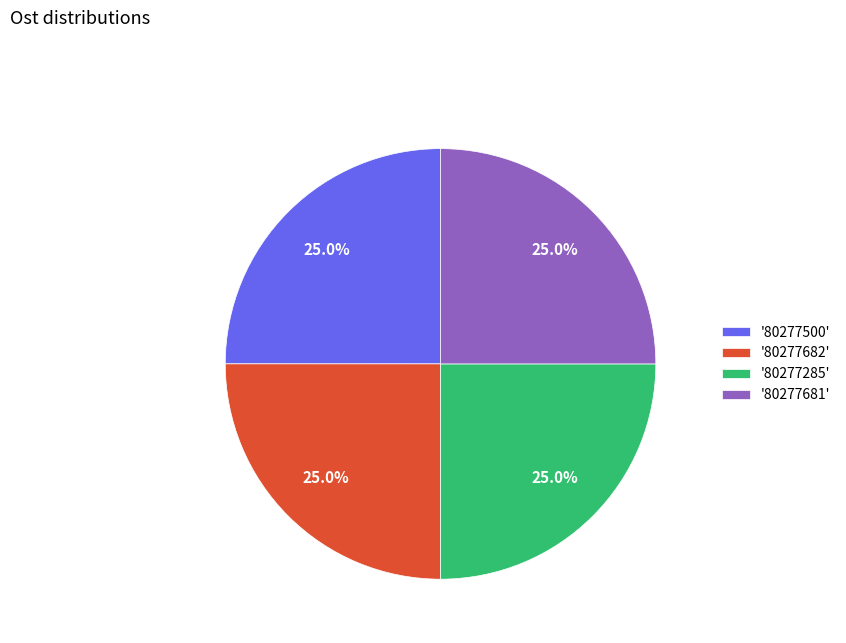

Is '80277681' the majority of the pie?

No